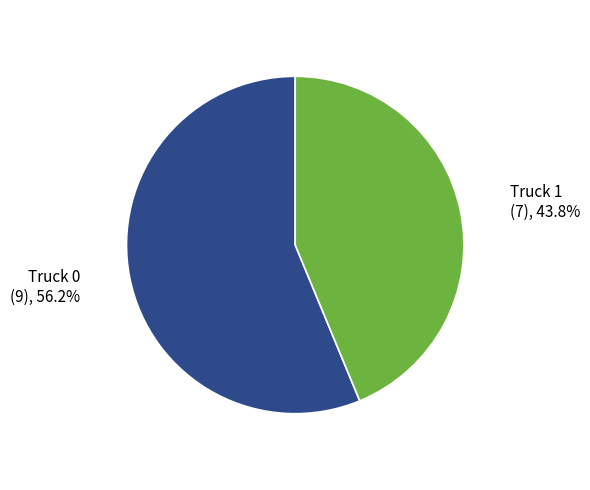

Is there a majority slice in this chart?

Yes